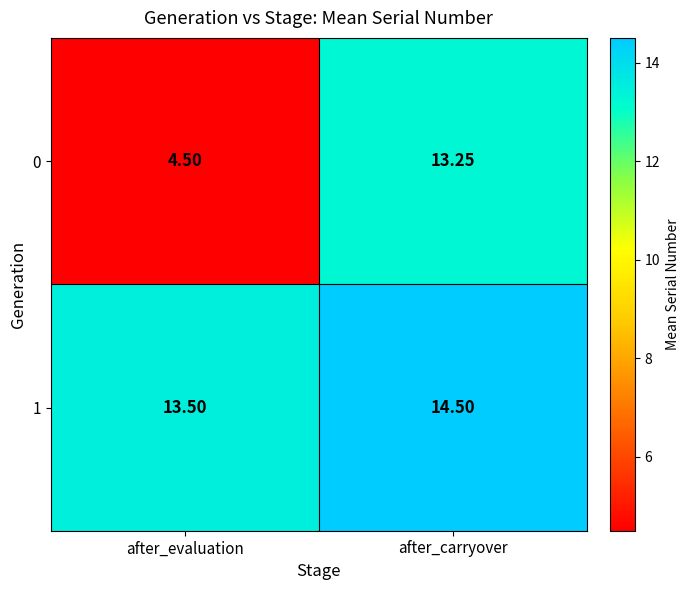

At which label is 0 closest to 8?

after_evaluation